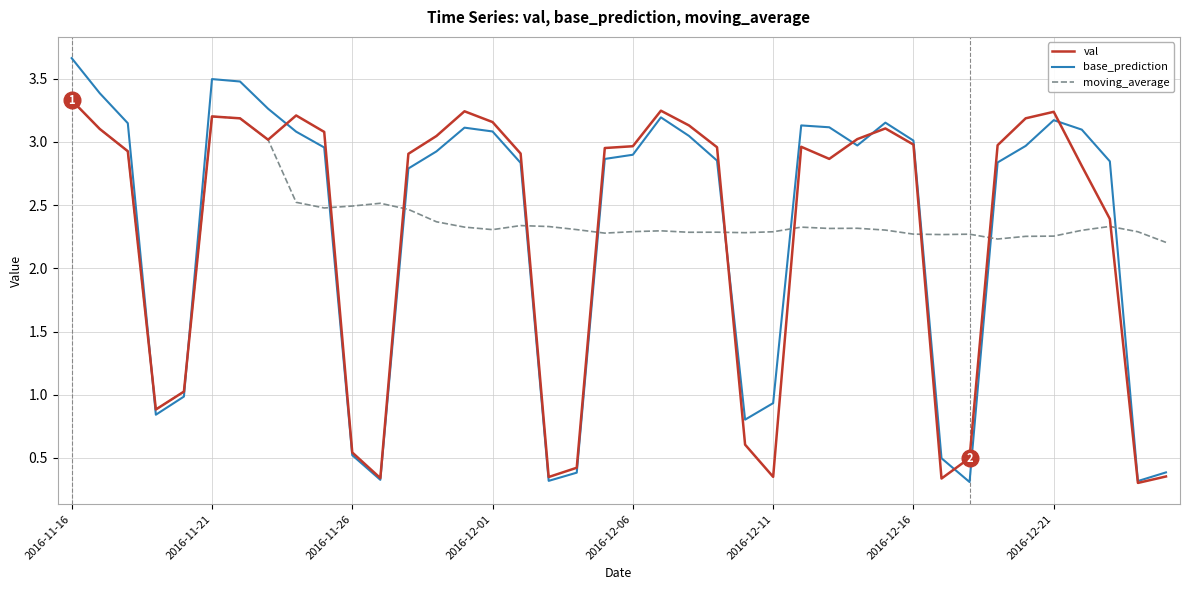

In base_prediction, how many points are higher than both neighbors (excluding endpoints)?

6